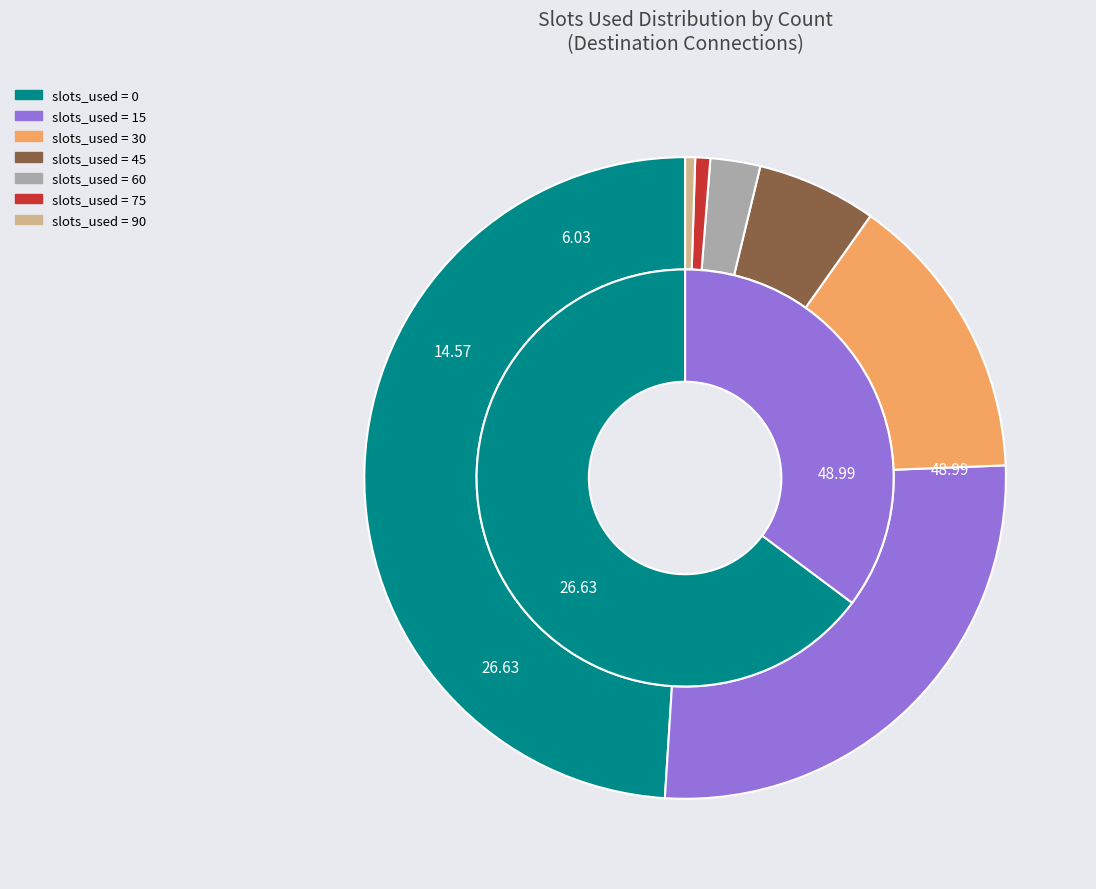

To the nearest percent, what percentage of the pie is 60?

3%